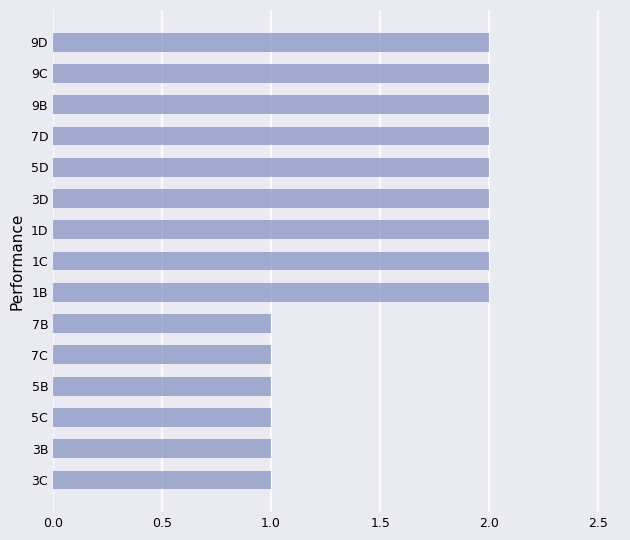

What is the minimum value shown in the chart?

1